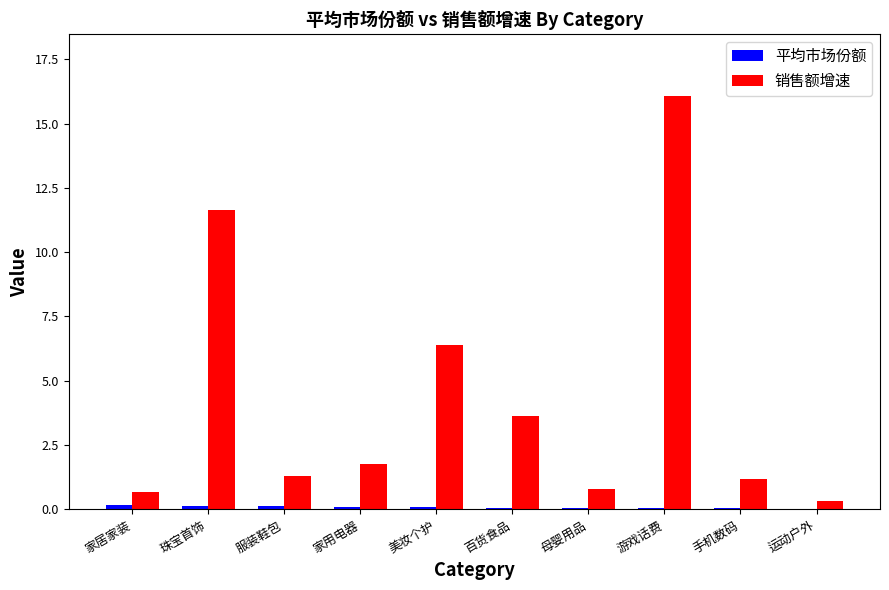

Where does the 销售额增速 series first go above 1?

珠宝首饰